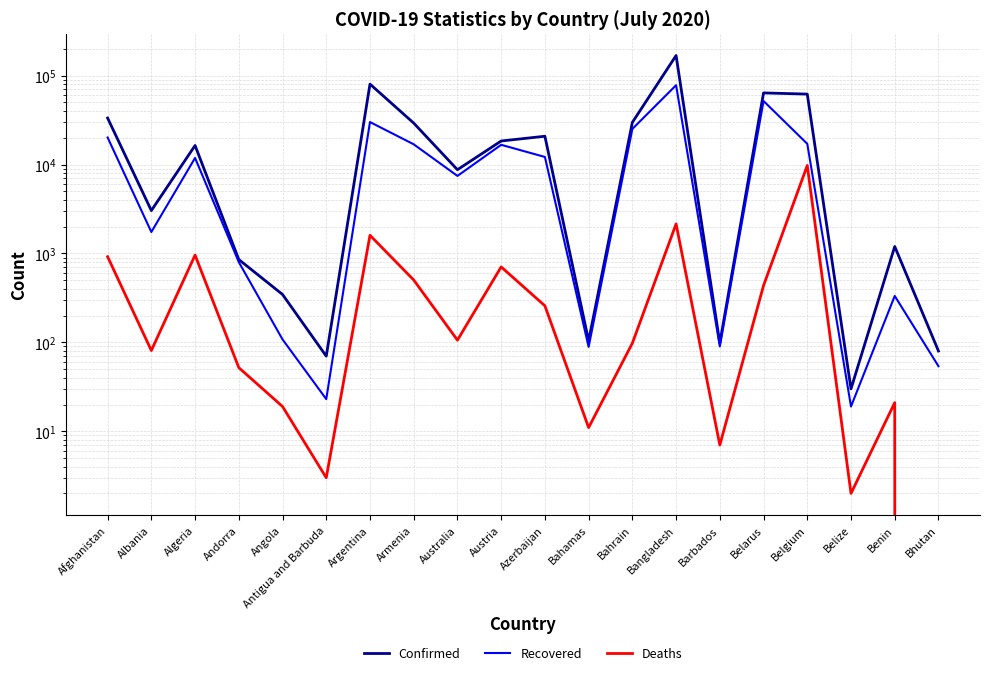

Reading left to right, extract all data points from this chart.

Confirmed: Afghanistan=33384	Albania=3038	Algeria=16404	Andorra=855	Angola=346	Antigua and Barbuda=70	Argentina=80447	Armenia=29285	Australia=8755	Austria=18421	Azerbaijan=20837	Bahamas=104	Bahrain=29821	Bangladesh=168645	Barbados=98	Belarus=64003	Belgium=62058	Belize=30	Benin=1199	Bhutan=80
Recovered: Afghanistan=20179	Albania=1744	Algeria=11884	Andorra=800	Angola=108	Antigua and Barbuda=23	Argentina=30095	Armenia=16907	Australia=7455	Austria=16686	Azerbaijan=12182	Bahamas=89	Bahrain=25178	Bangladesh=78102	Barbados=90	Belarus=51902	Belgium=17122	Belize=19	Benin=333	Bhutan=54
Deaths: Afghanistan=920	Albania=81	Algeria=959	Andorra=52	Angola=19	Antigua and Barbuda=3	Argentina=1602	Armenia=503	Australia=106	Austria=706	Azerbaijan=258	Bahamas=11	Bahrain=98	Bangladesh=2151	Barbados=7	Belarus=436	Belgium=9774	Belize=2	Benin=21	Bhutan=0